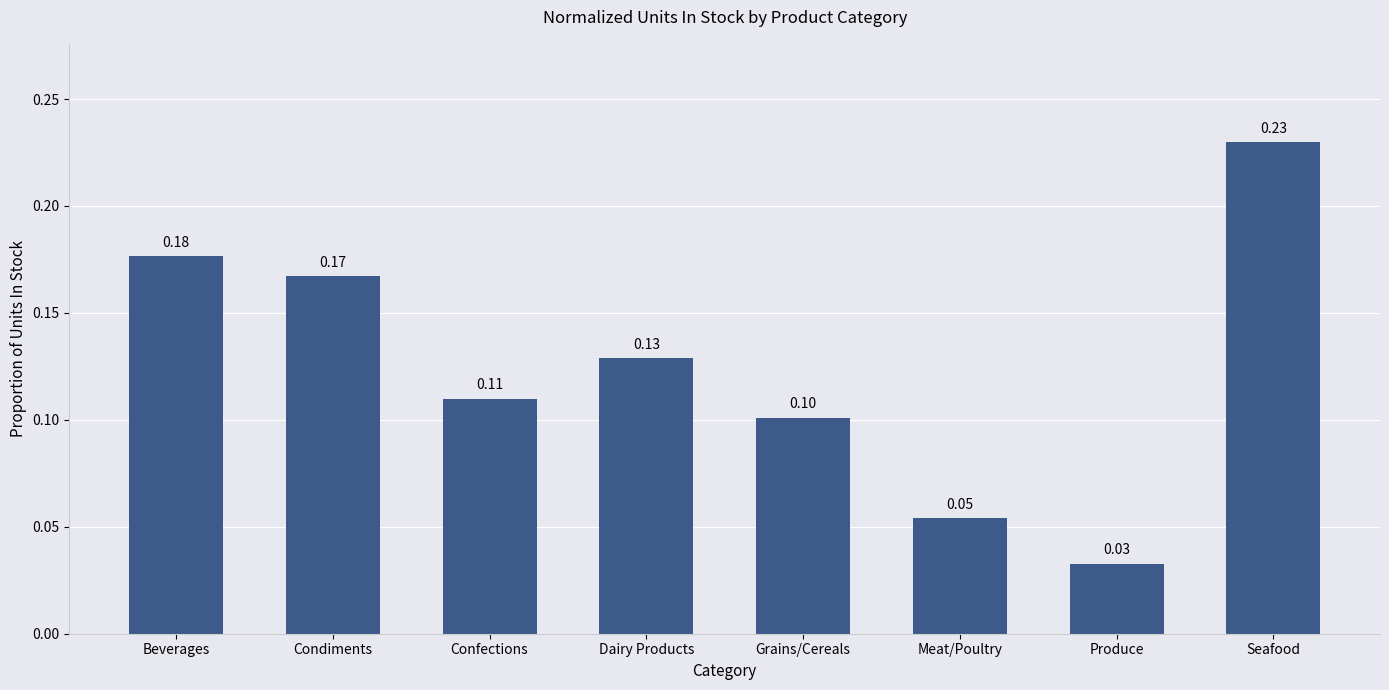

Which has a higher value, Dairy Products or Condiments?

Condiments